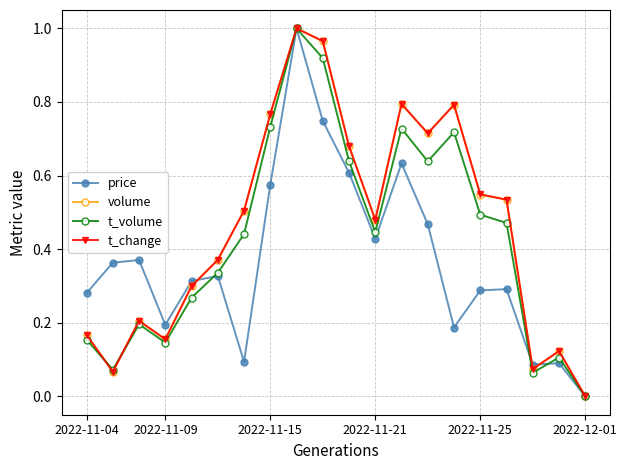

True or false: t_change has more than 0 interior local peaks.

True